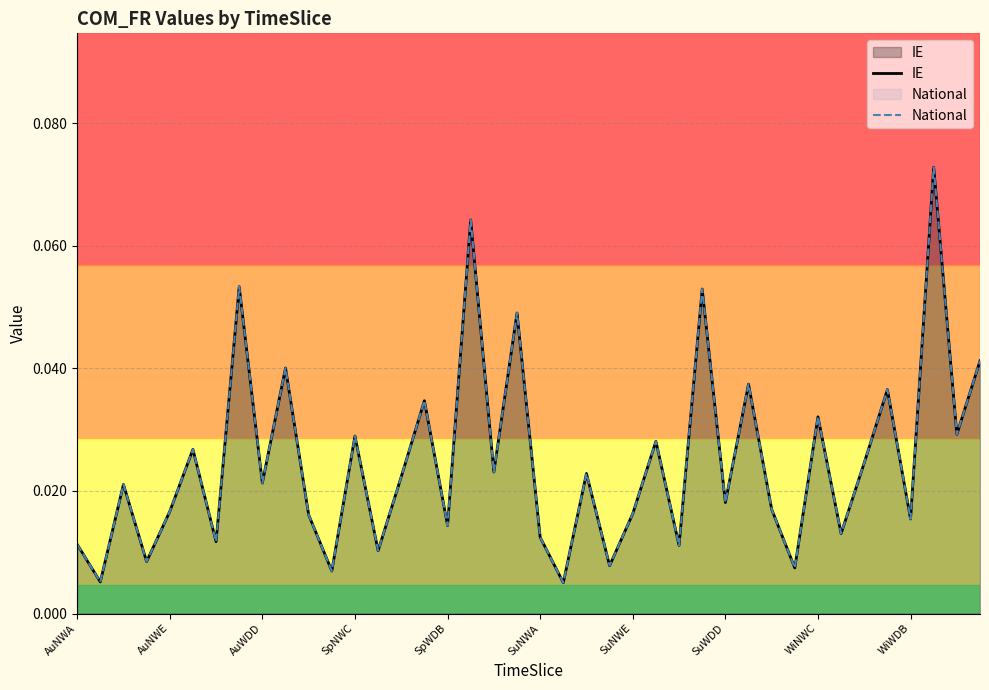

Does the chart have visible grid lines?

Yes